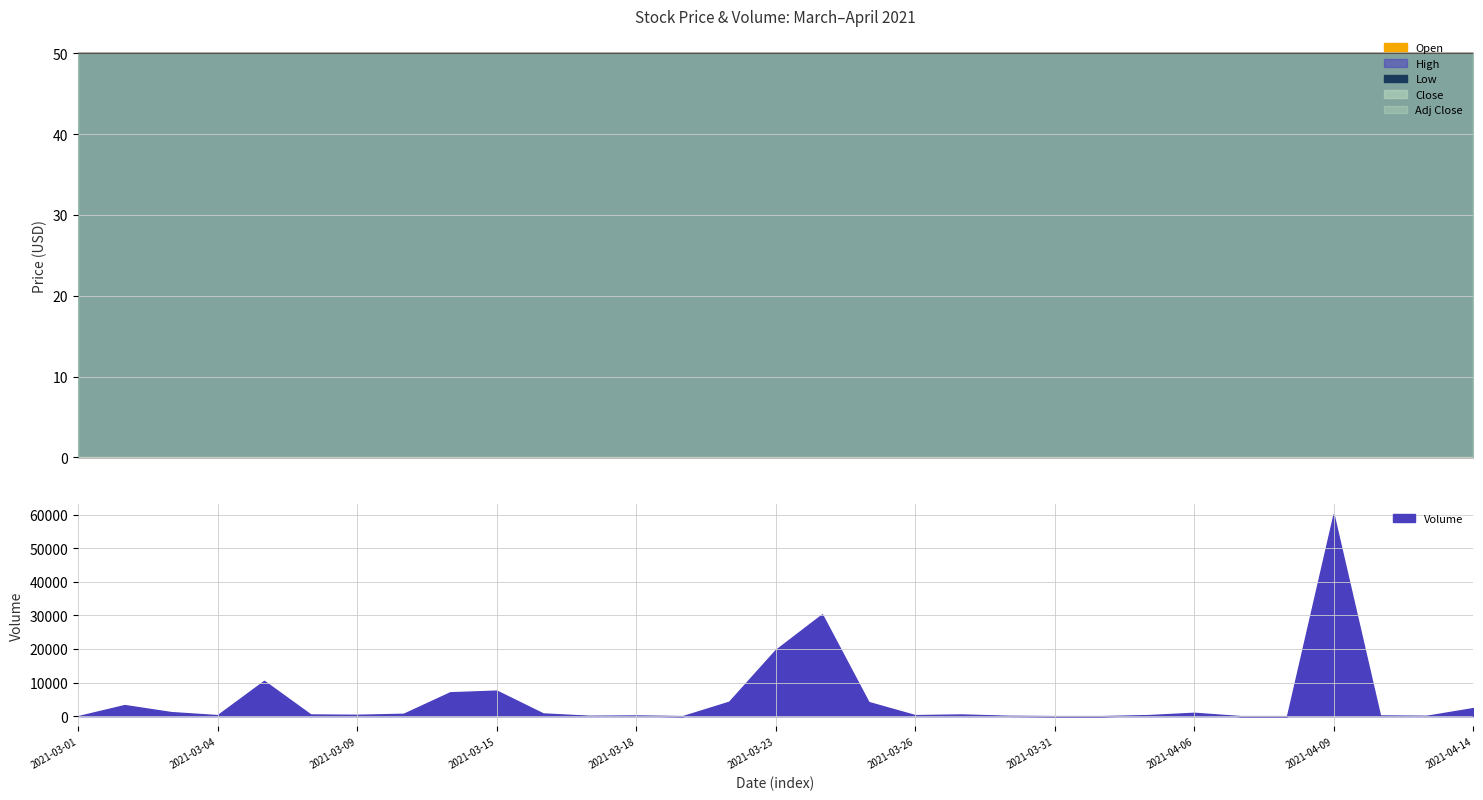

True or false: Volume and Open intersect in this chart.

True